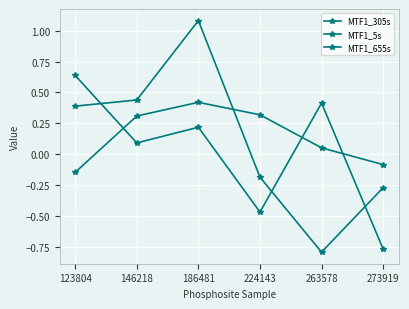

How many series are shown in this chart?

3